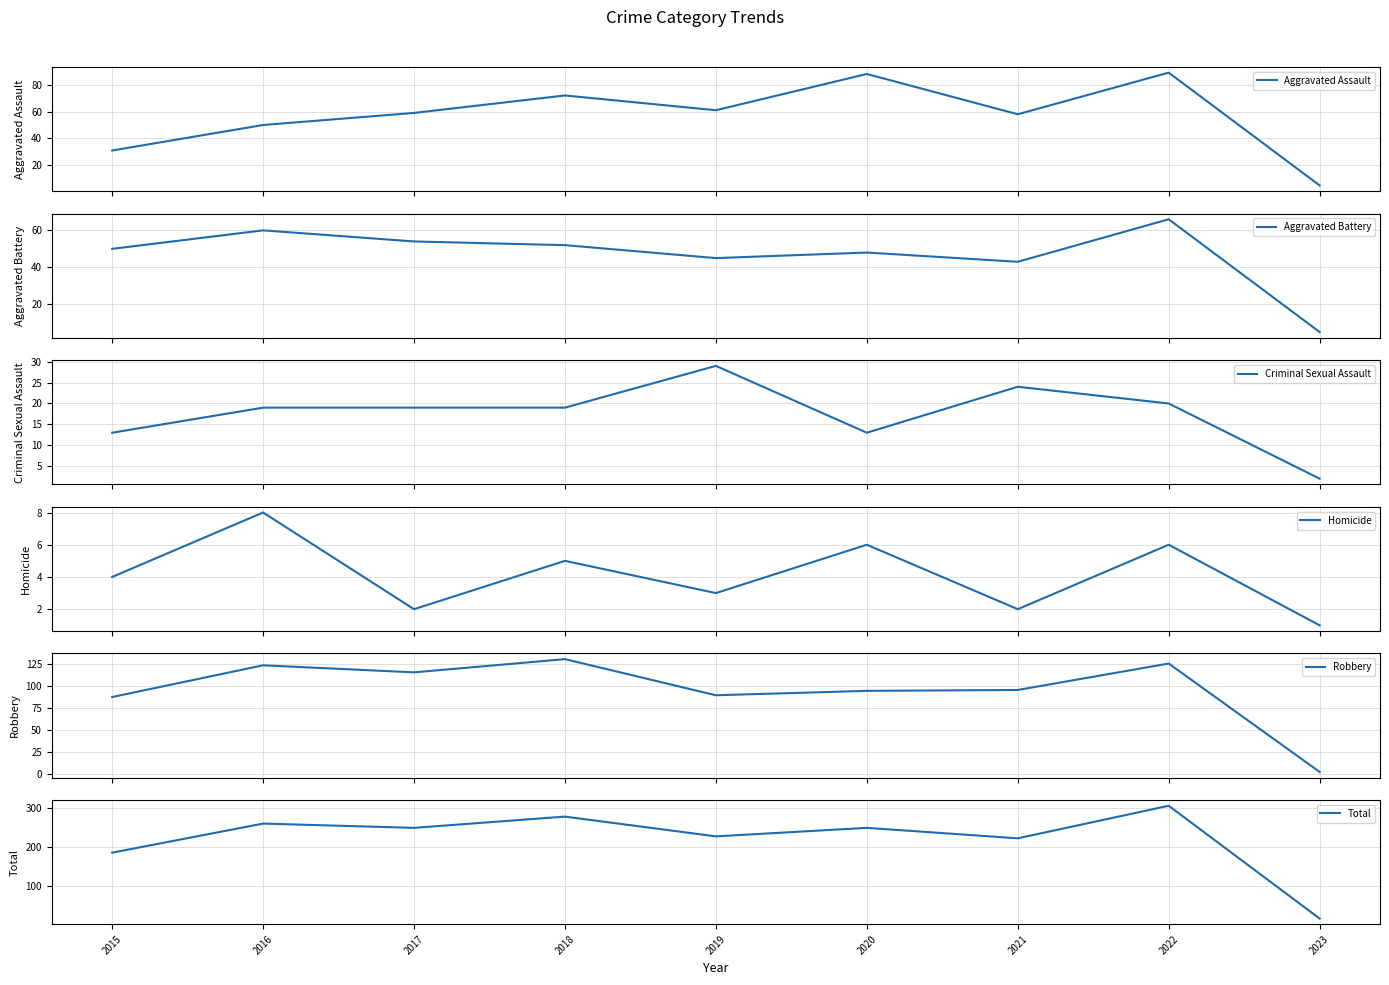

Reading left to right, transcribe all the data shown in this chart.

Aggravated Assault: 31	50	59	72	61	88	58	89	5
Aggravated Battery: 50	60	54	52	45	48	43	66	5
Criminal Sexual Assault: 13	19	19	19	29	13	24	20	2
Homicide: 4	8	2	5	3	6	2	6	1
Robbery: 87	123	115	130	89	94	95	125	2
Total: 185	260	249	278	227	249	222	306	15